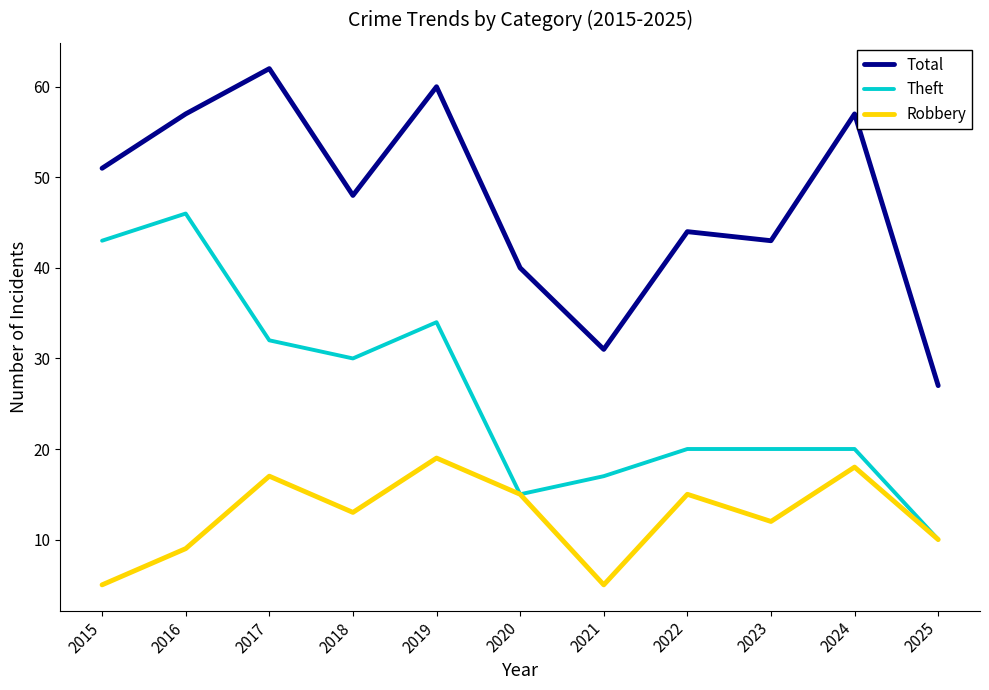

What is the greatest value displayed?

62